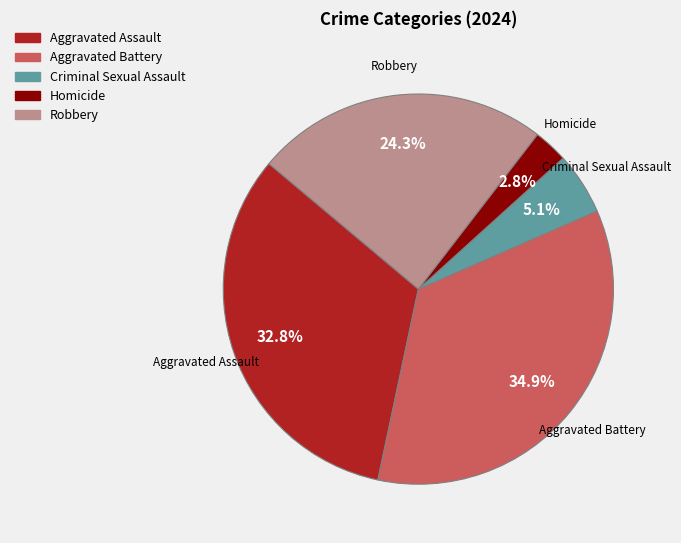

Is it true that Homicide is 3% of the pie?

True